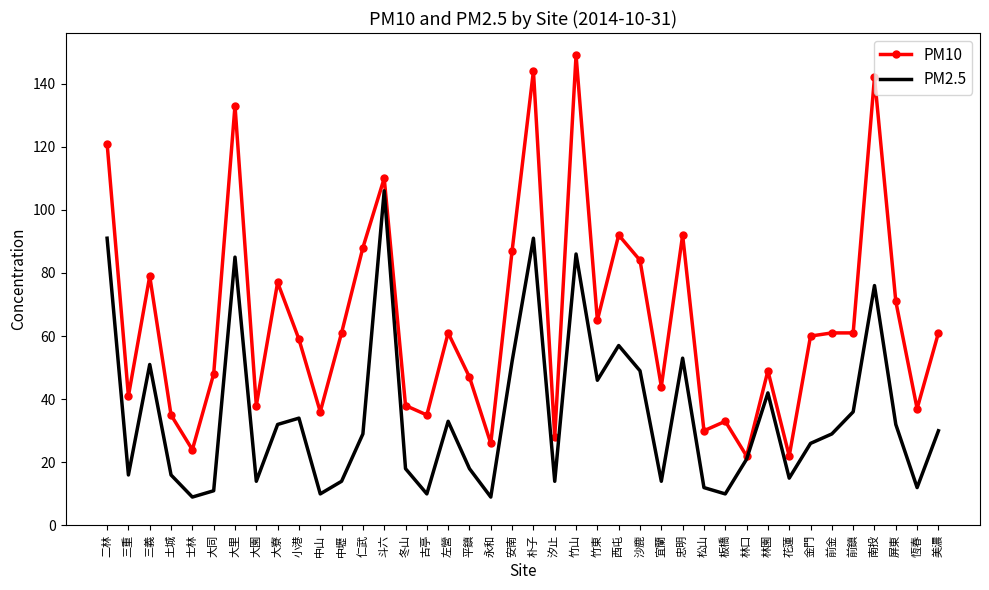

The PM2.5 series shows 4 at 永和. True or false?

False